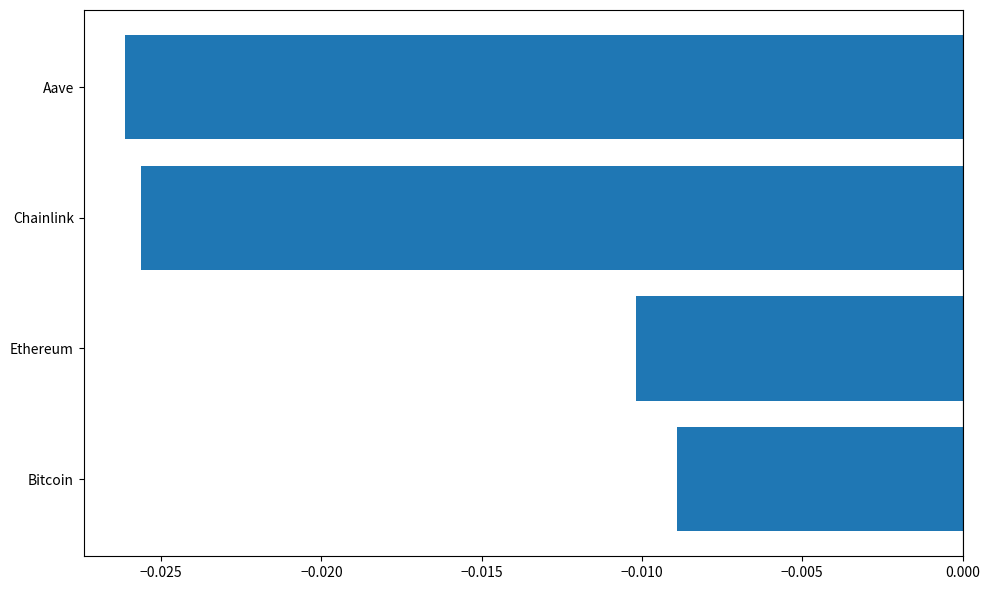

Where is the data nearest to the value 0?

Bitcoin